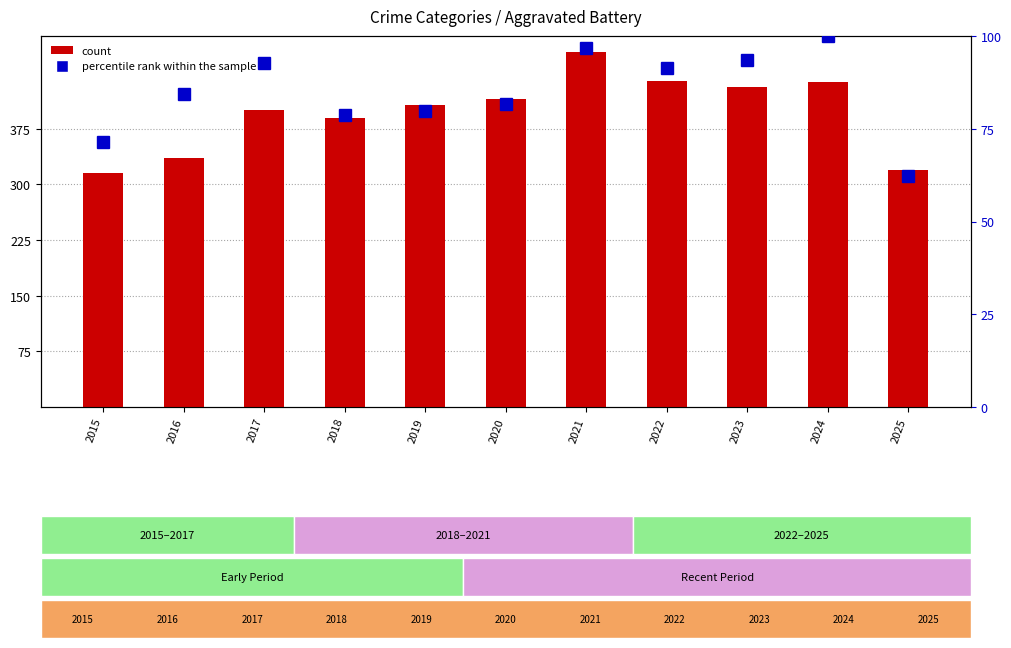

Rank the series by their maximum value, from highest to lowest.

count, percentile rank within the sample